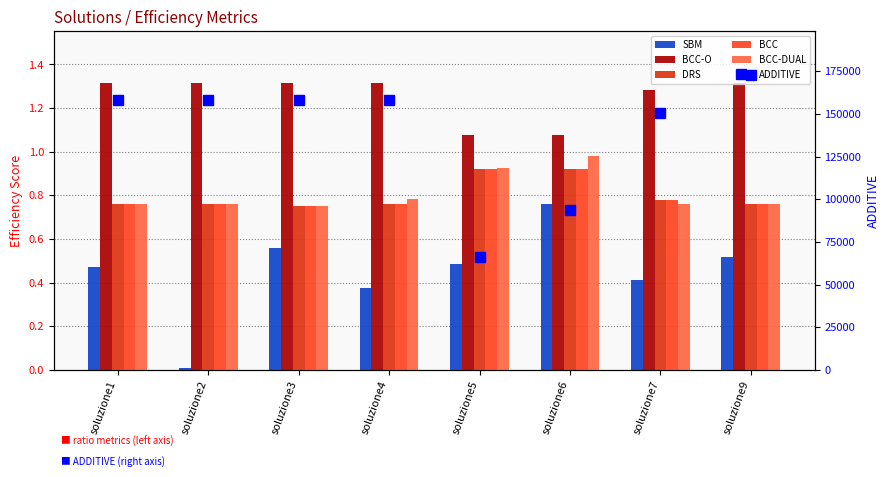

Which category has the lowest value across all series?

soluzione2